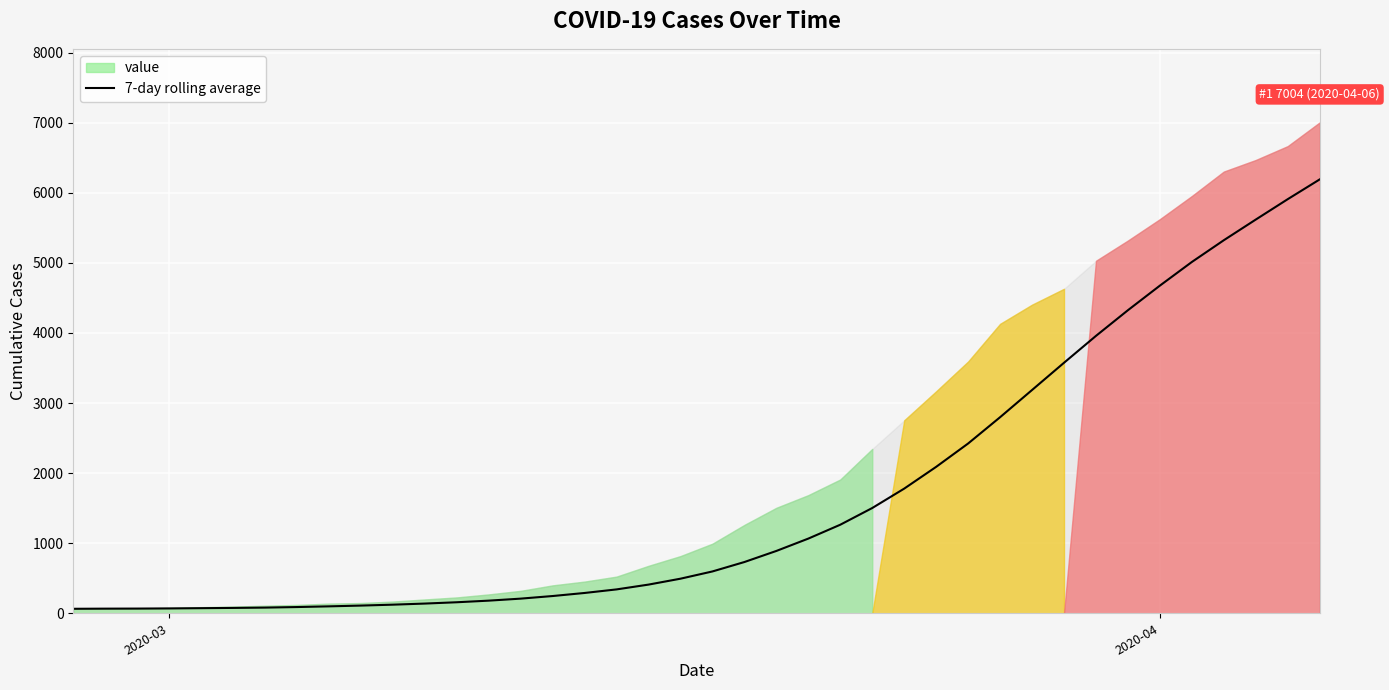

What is the highest value of the 7-day rolling average series?

6191.1